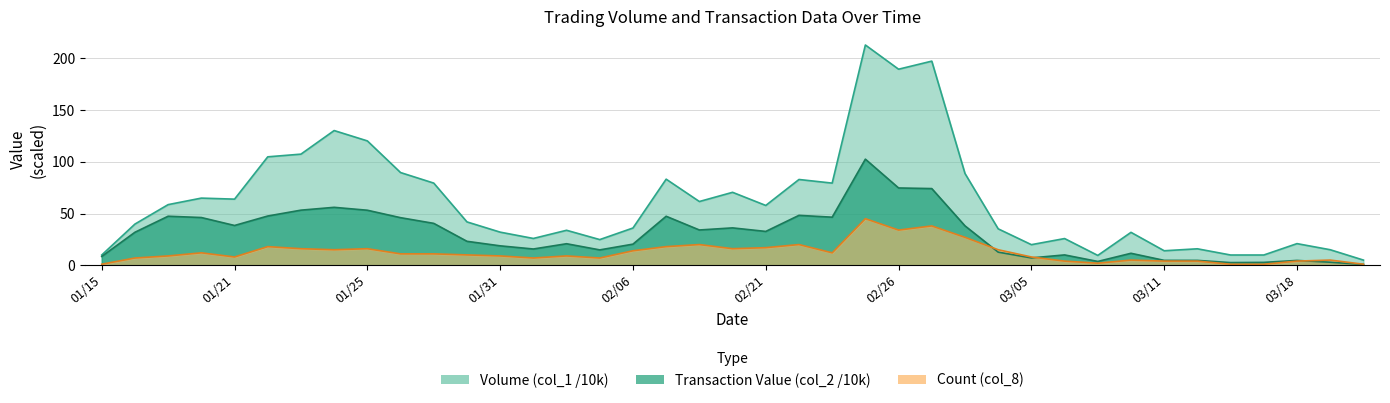

What is the value of the Transaction Value (col_2) point at the 36th from the left?

2.8